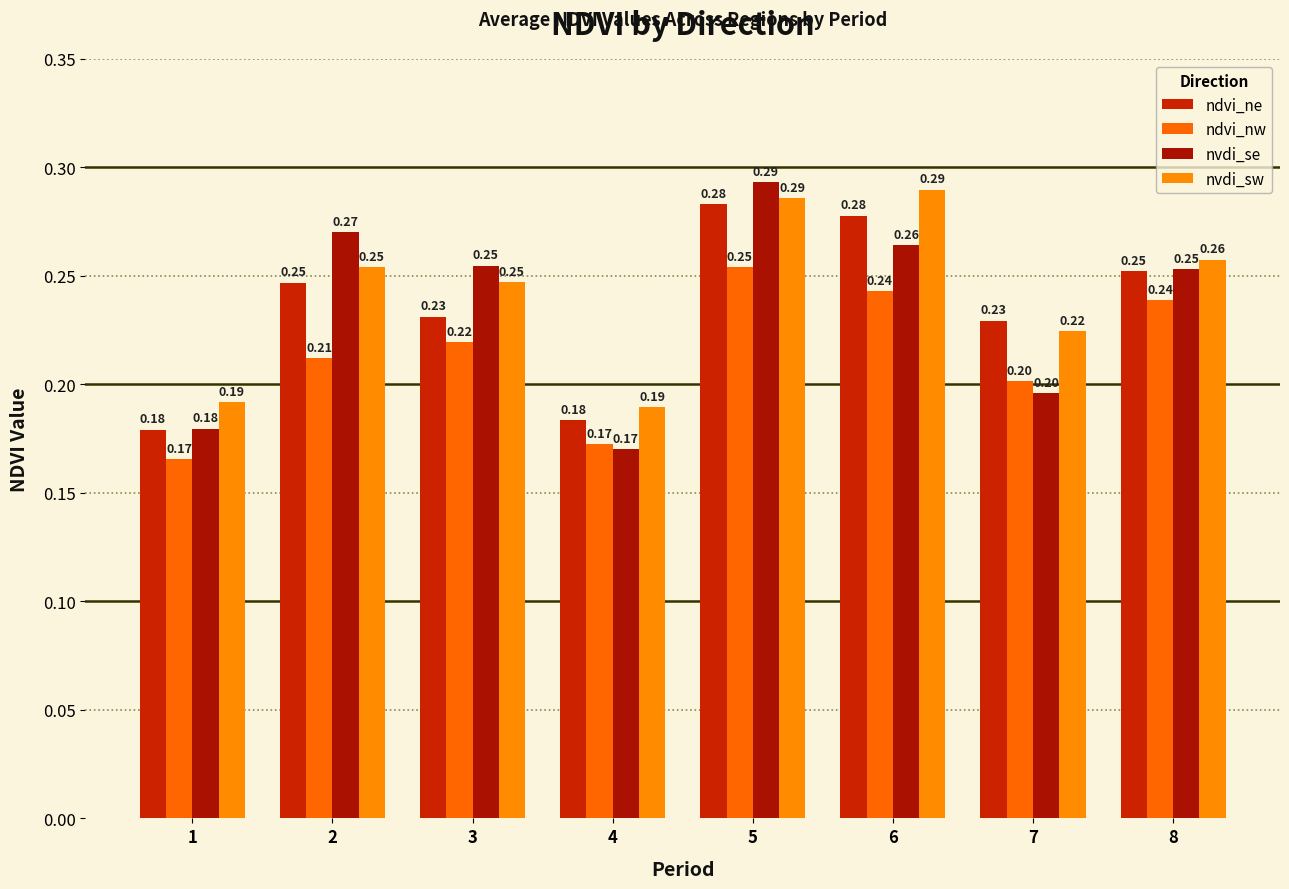

Which category has the lowest value in the nvdi_sw series?

4